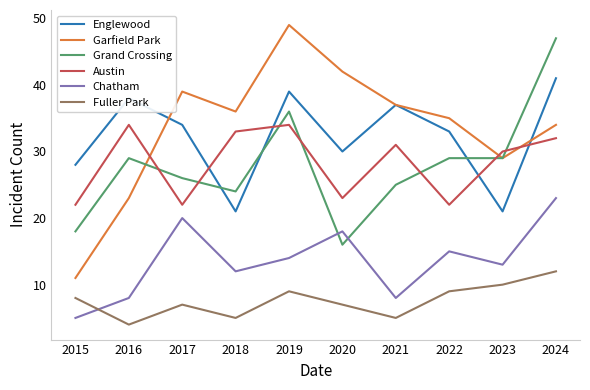

Reading left to right, list all the values displayed in this chart.

Englewood: 28	38	34	21	39	30	37	33	21	41
Garfield Park: 11	23	39	36	49	42	37	35	29	34
Grand Crossing: 18	29	26	24	36	16	25	29	29	47
Austin: 22	34	22	33	34	23	31	22	30	32
Chatham: 5	8	20	12	14	18	8	15	13	23
Fuller Park: 8	4	7	5	9	7	5	9	10	12